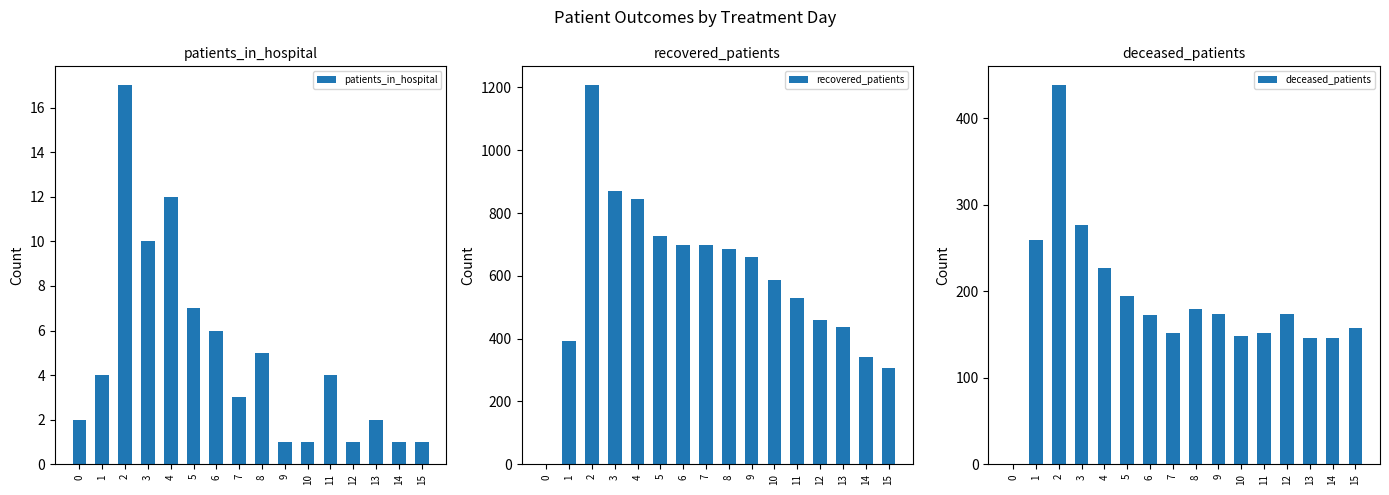

Does the chart contain stacked bars?

No